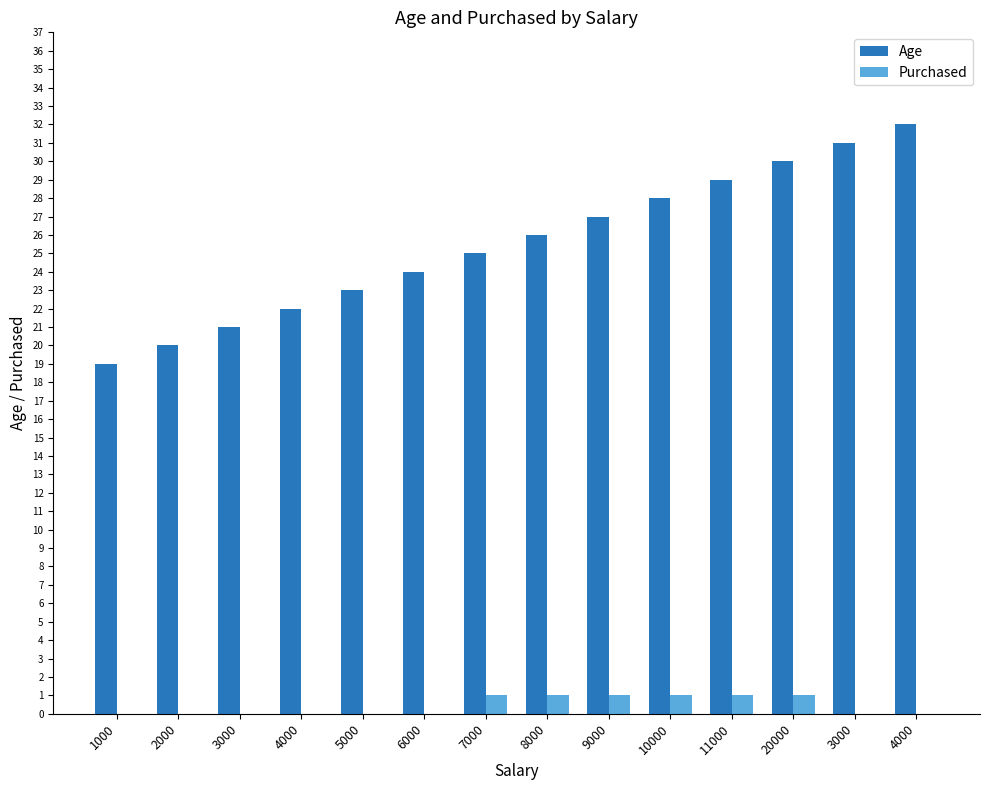

At how many categories does at least one series exceed 3?

14